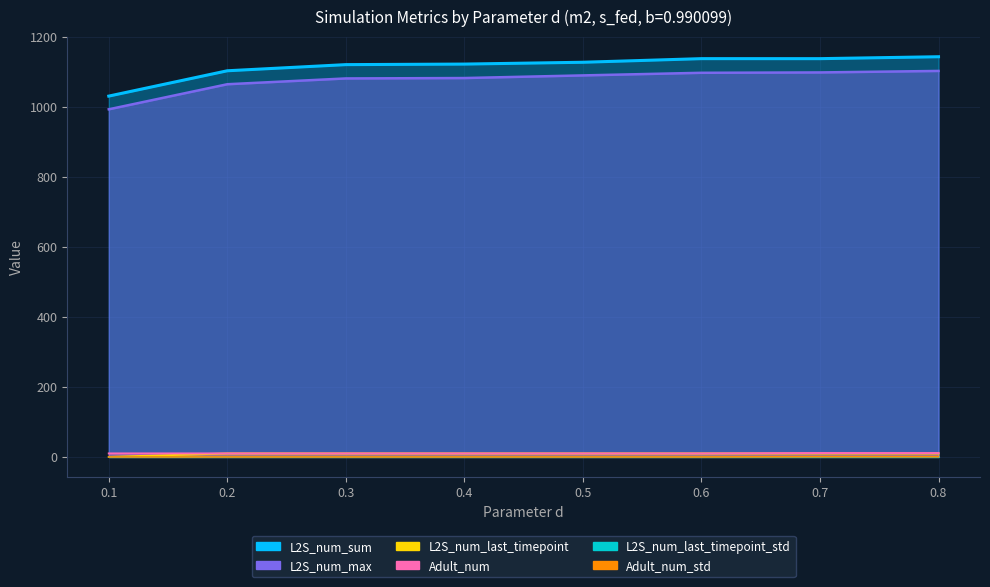

Which series has the widest spread of values?

L2S_num_sum